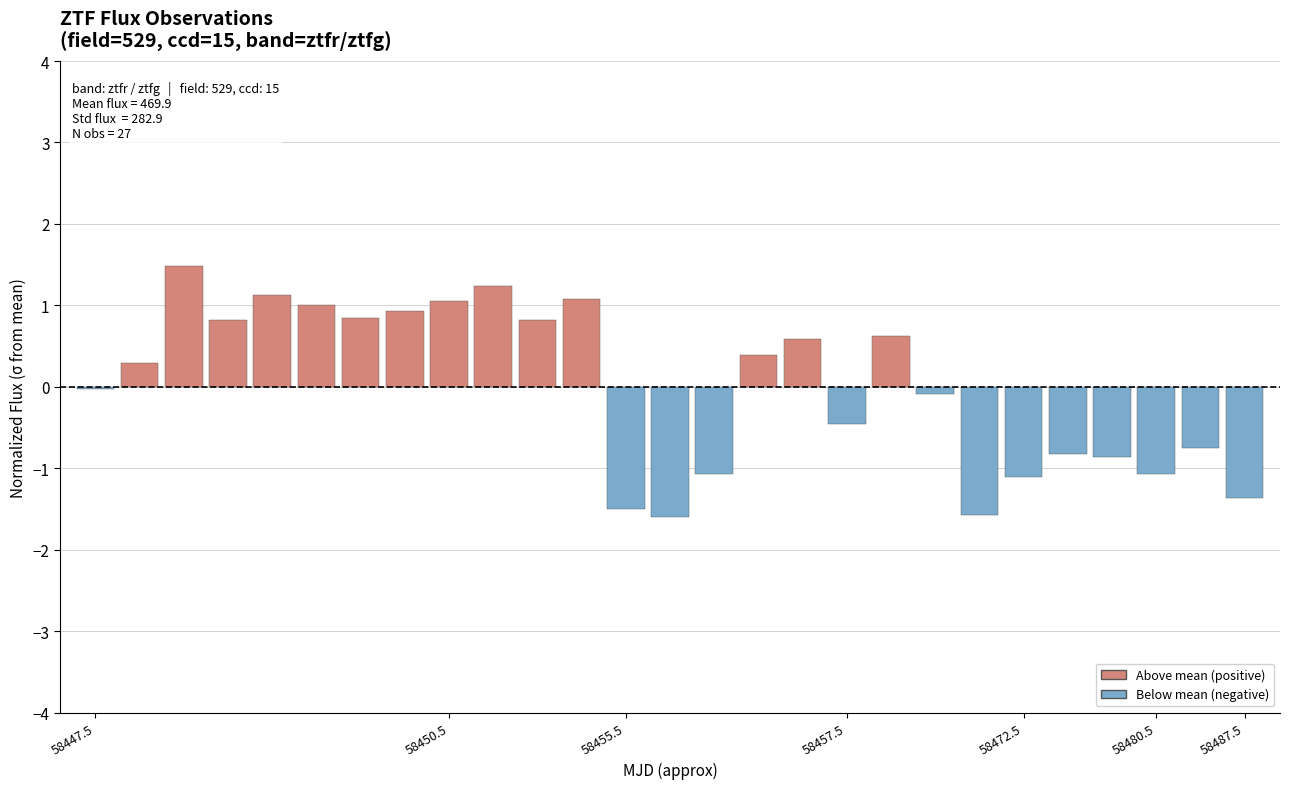

What is the value of the 7th bar from the left?

0.8